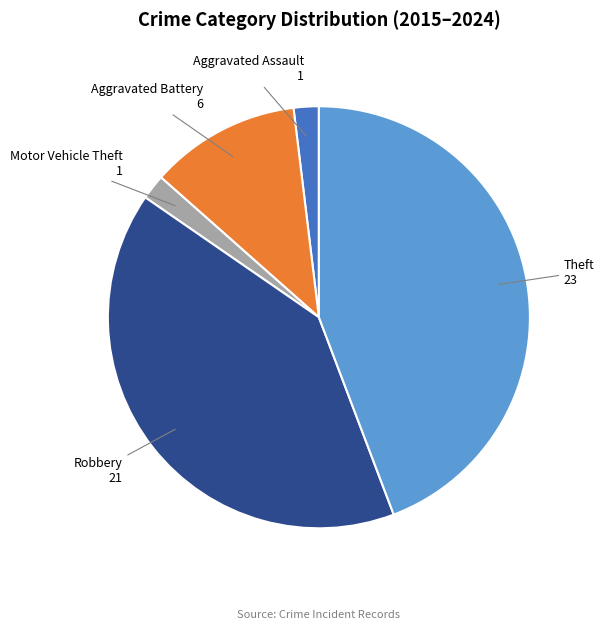

Which has a higher value, Robbery or Aggravated Battery?

Robbery